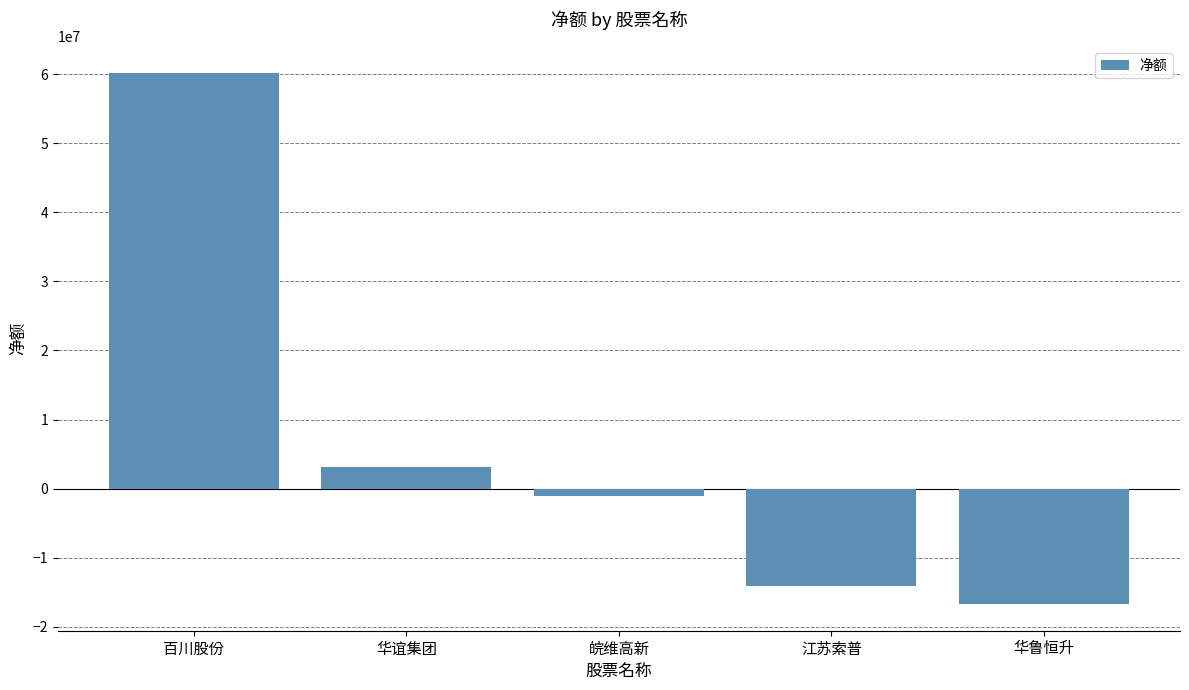

What is the approximate value at 华谊集团?

3111750